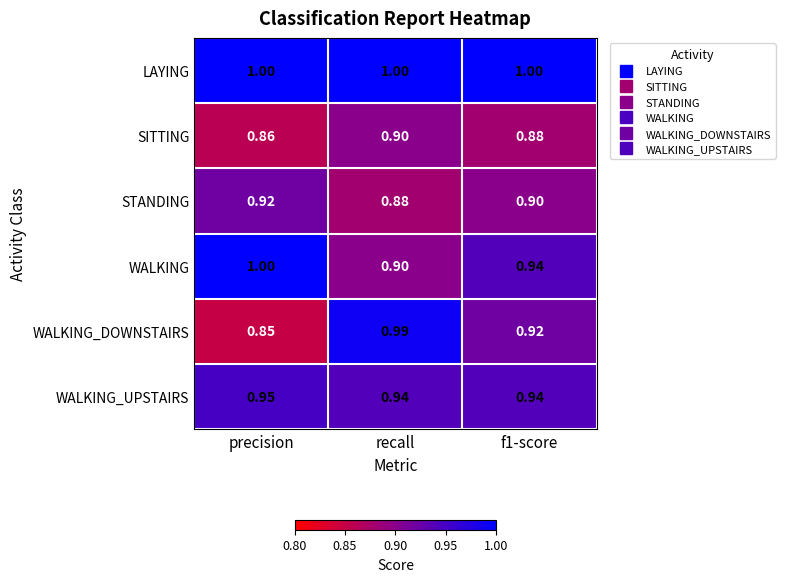

Between recall and f1-score, which series saw the biggest shift?

WALKING_DOWNSTAIRS